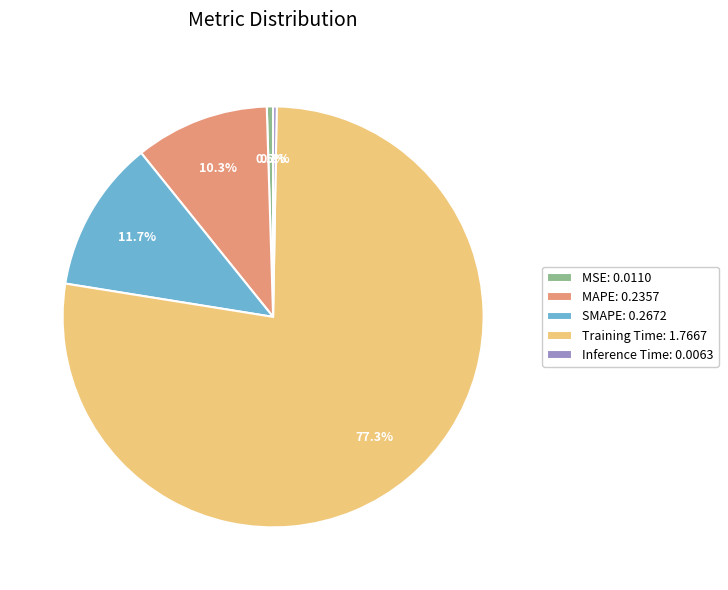

Which slice represents more than half of the pie?

Training Time